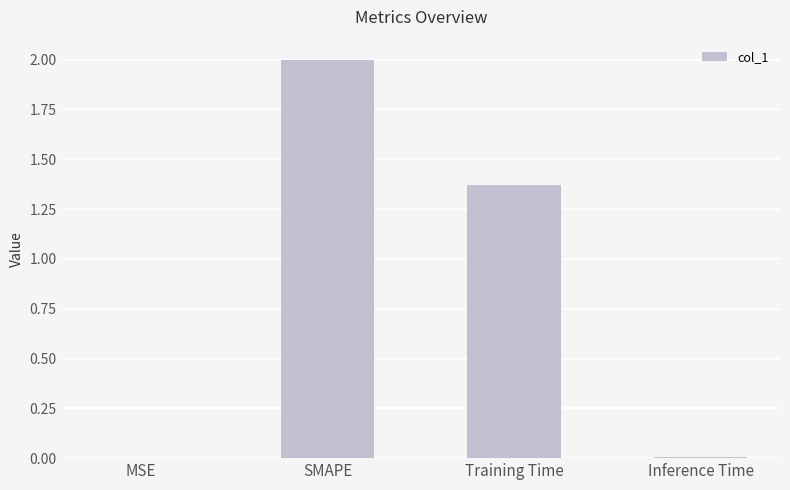

Is it true that the value at SMAPE is 2.0?

True